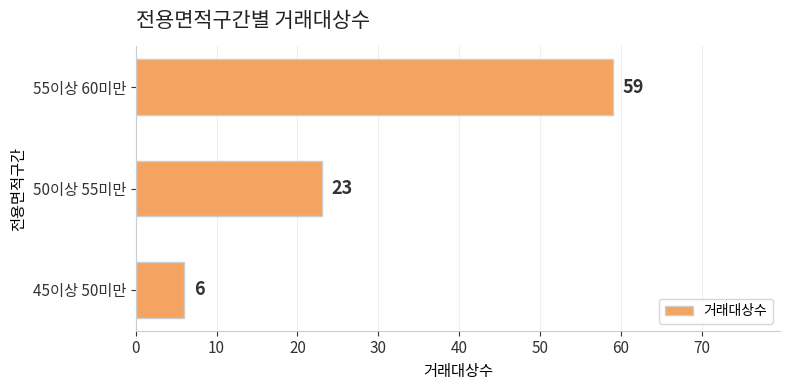

Are the bars grouped side by side (vs. stacked)?

No